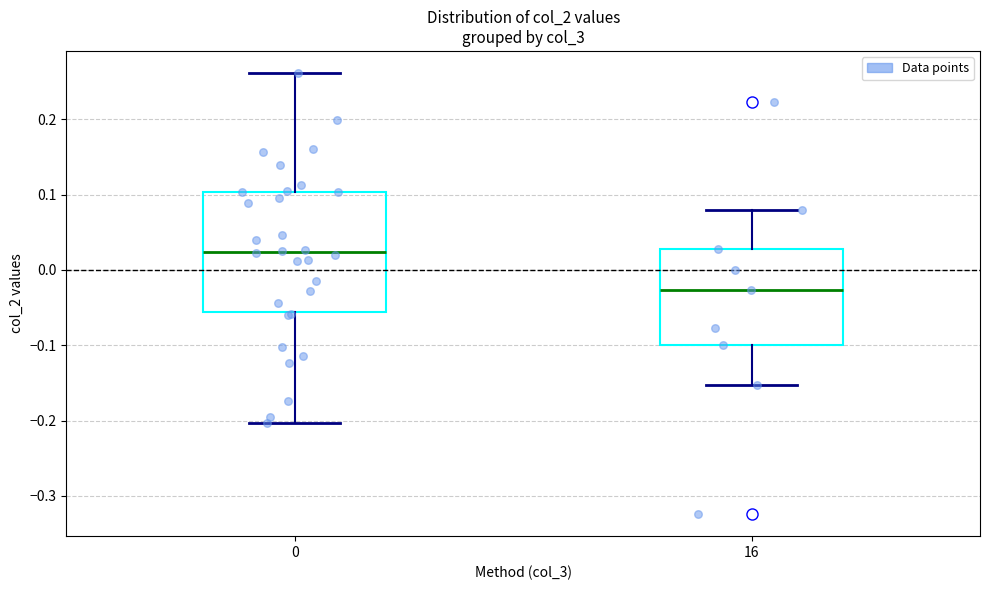

Which box is the tallest, from its lower edge to its upper edge?

0